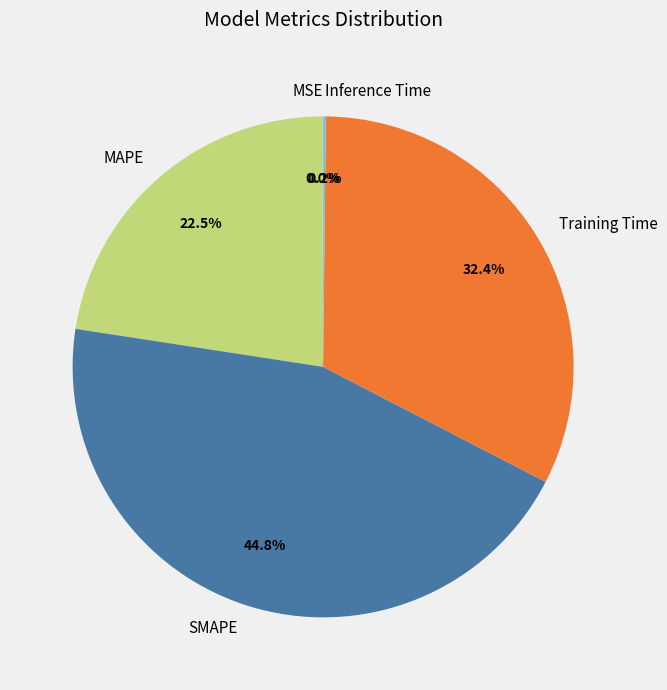

To the nearest percent, what portion does Training Time represent?

32%